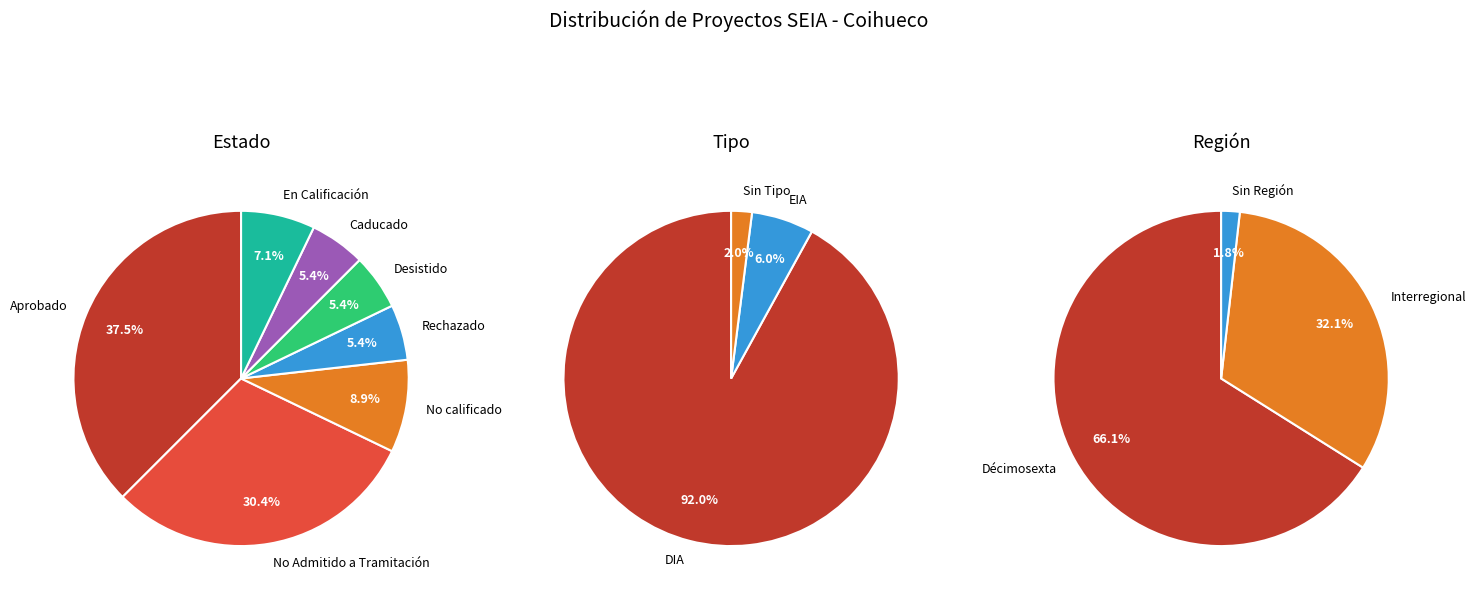

To the nearest percent, what is the combined percentage of  and DIA?

94%